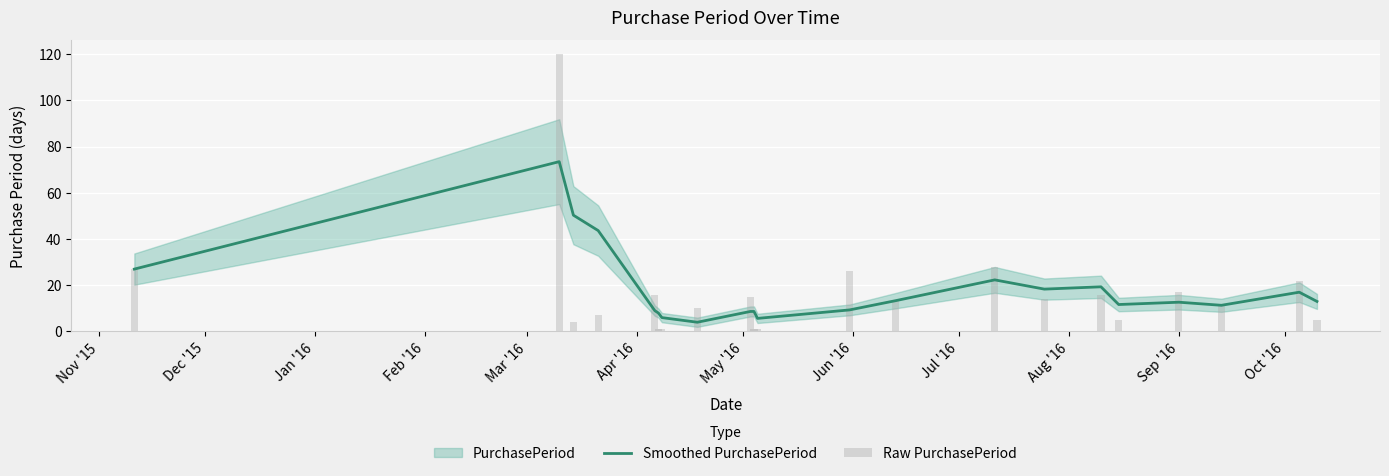

Which series has the widest spread of values?

Raw PurchasePeriod